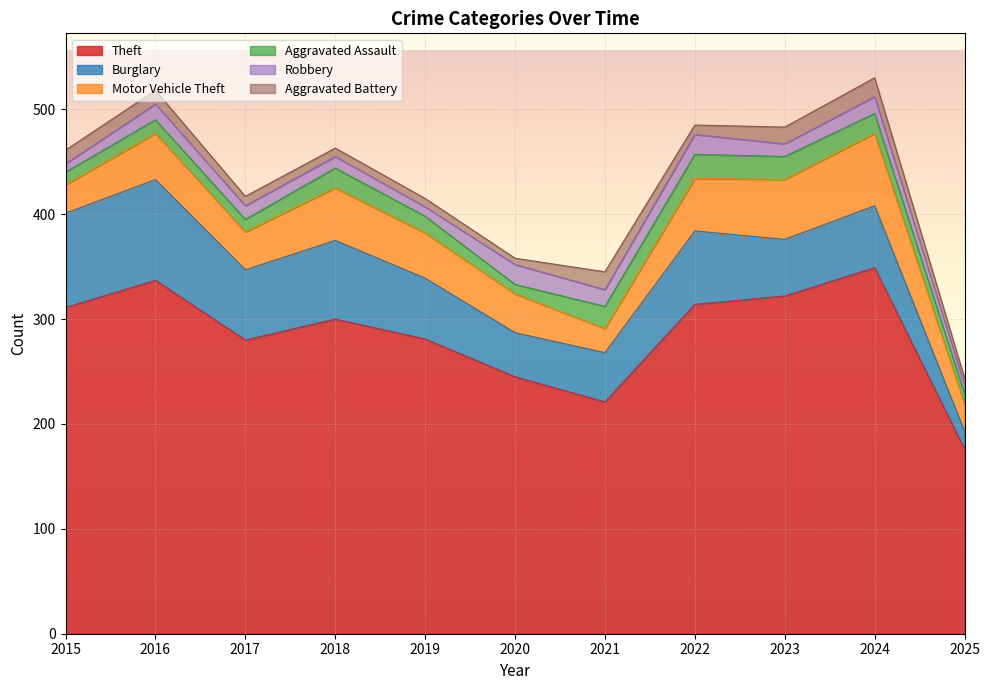

Reading right to left, transcribe all the data shown in this chart.

Theft: 176	349	322	314	221	245	281	300	280	337	311
Burglary: 17	59	54	70	47	42	58	75	67	96	90
Motor Vehicle Theft: 26	69	57	50	23	37	43	50	36	44	27
Aggravated Assault: 10	19	22	23	21	9	16	19	12	13	12
Robbery: 8	16	12	19	16	19	9	11	13	15	8
Aggravated Battery: 7	18	16	9	17	6	8	8	9	13	13